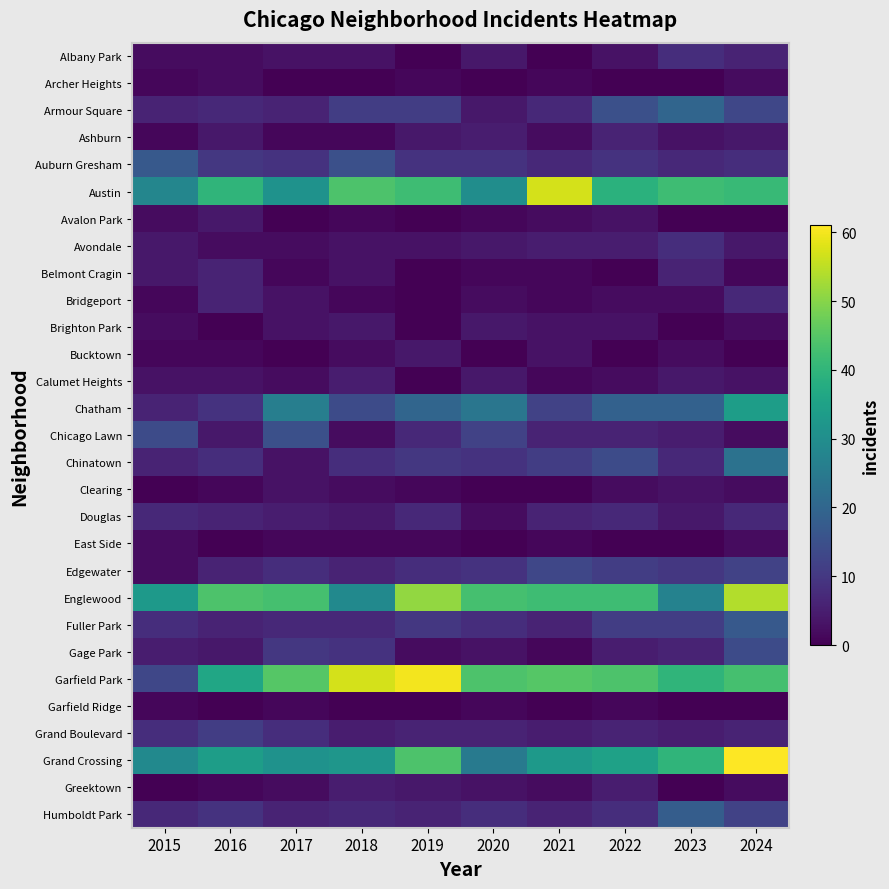

Rank the series by their maximum value, from highest to lowest.

Grand Crossing, Garfield Park, Austin, Englewood, Chatham, Chinatown, Armour Square, Humboldt Park, Auburn Gresham, Fuller Park, Chicago Lawn, Gage Park, Edgewater, Grand Boulevard, Albany Park, Avondale, Bridgeport, Douglas, Ashburn, Belmont Cragin, Calumet Heights, Greektown, Avalon Park, Brighton Park, Bucktown, Clearing, Archer Heights, East Side, Garfield Ridge